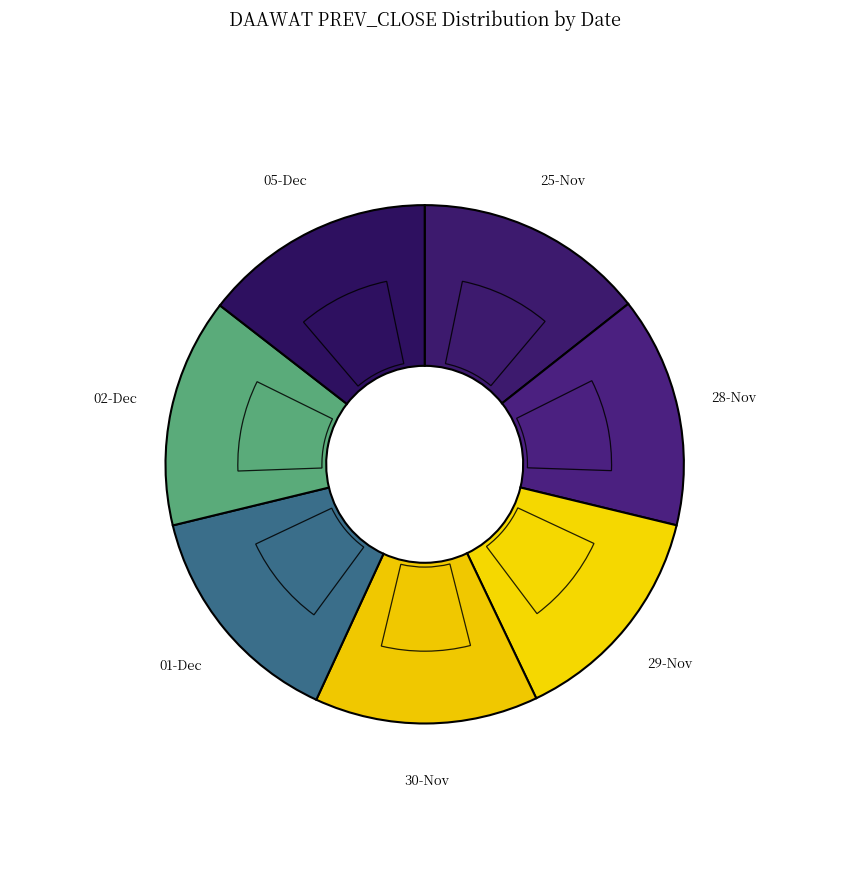

Between 29-Nov-2022 and 05-Dec-2022, which is larger?

05-Dec-2022